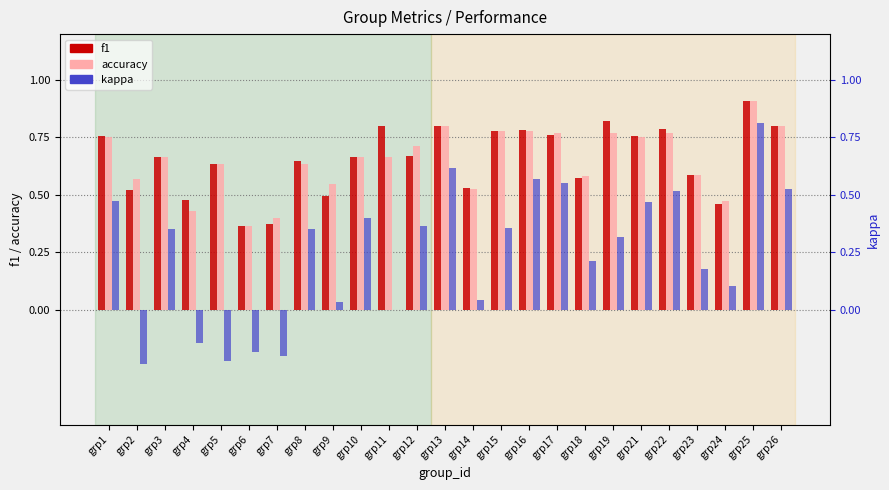

The accuracy series shows 0.7 at grp10. True or false?

True